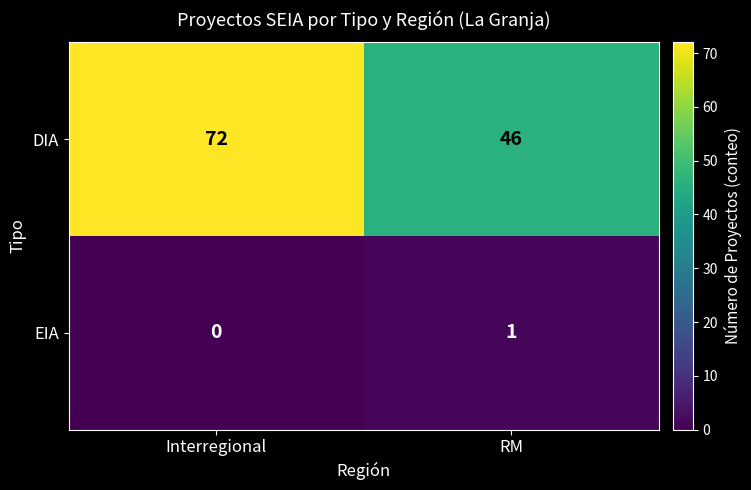

Where is EIA nearest to the value 0?

Interregional